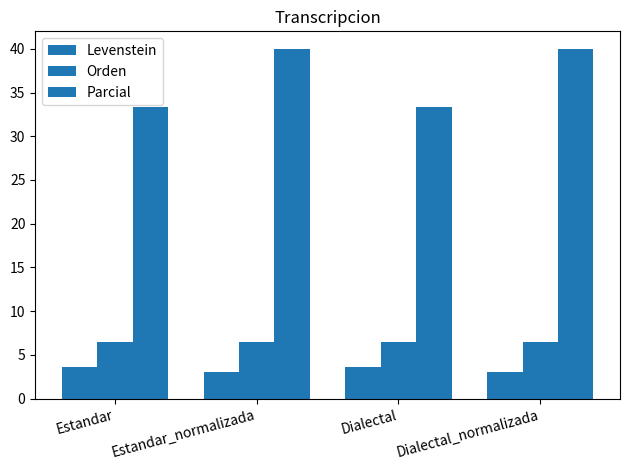

How many values in the Parcial series are below 40?

2